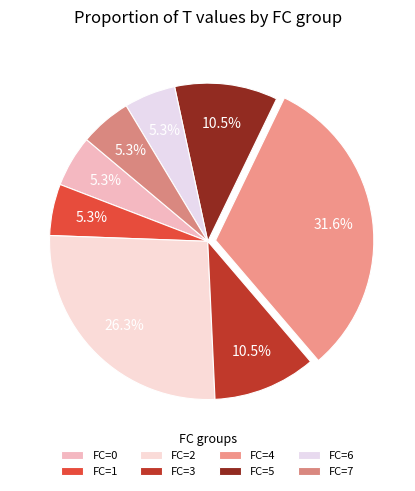

What percentage is NOT represented by FC=0?

94.7%